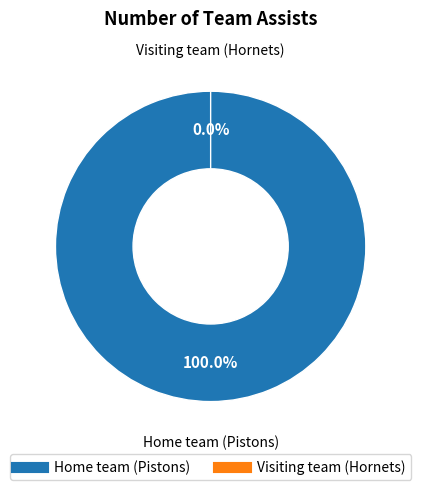

To the nearest percent, what percentage of the pie is Home team (Pistons)?

100%